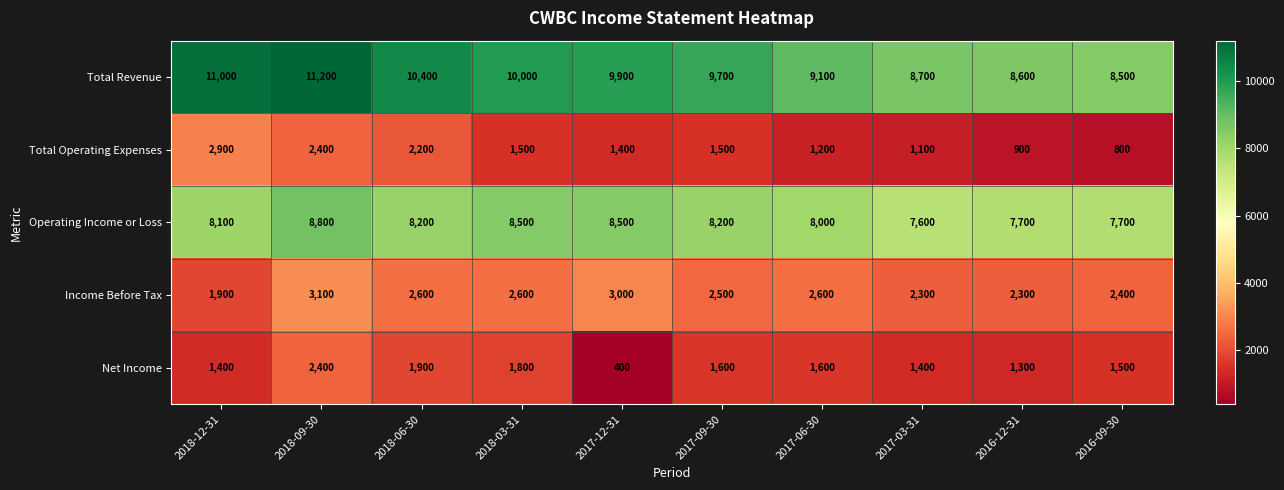

True or false: Total Revenue has a value of 9100 at 2017-06-30.

True